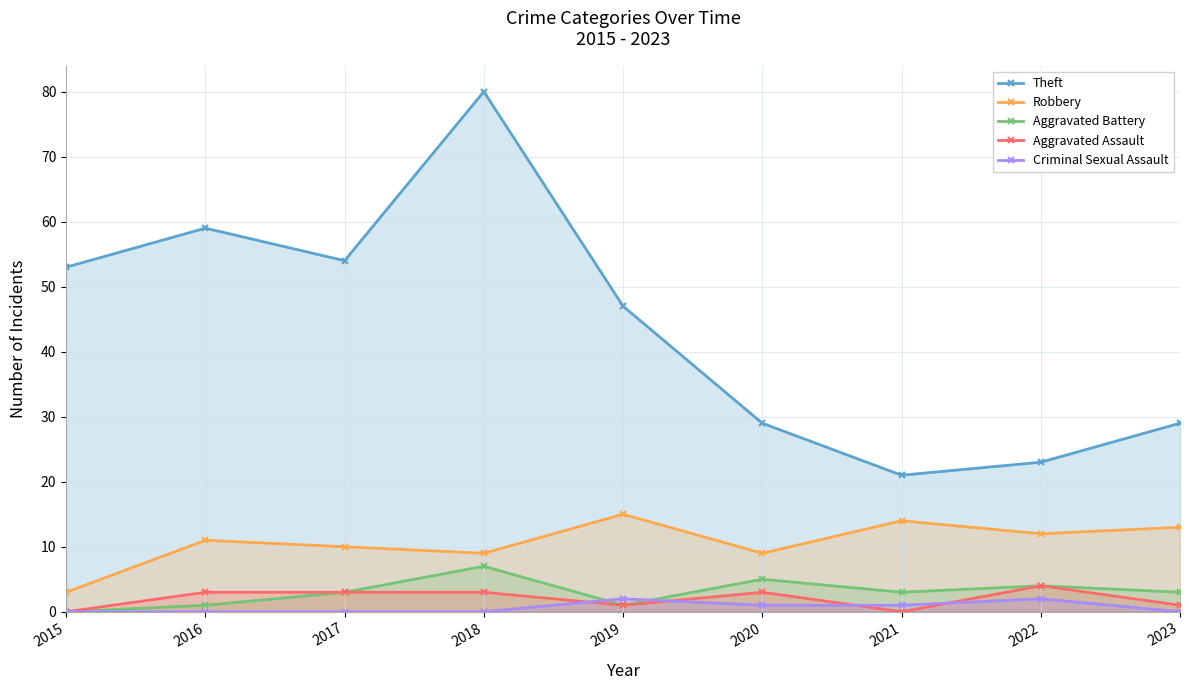

Where does the Theft series first go above 47?

2015